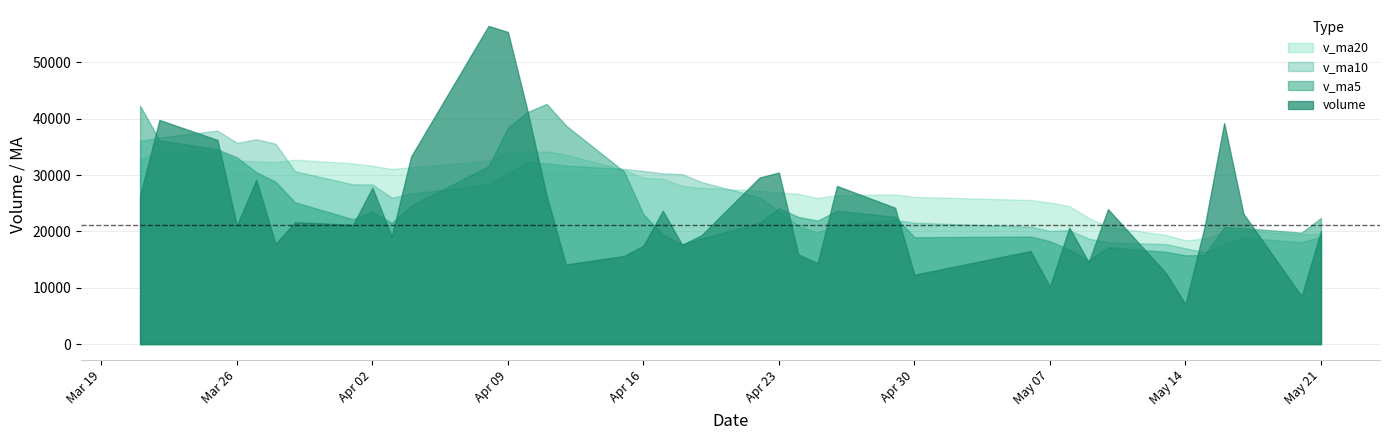

At how many categories does at least one series exceed 20243?

37